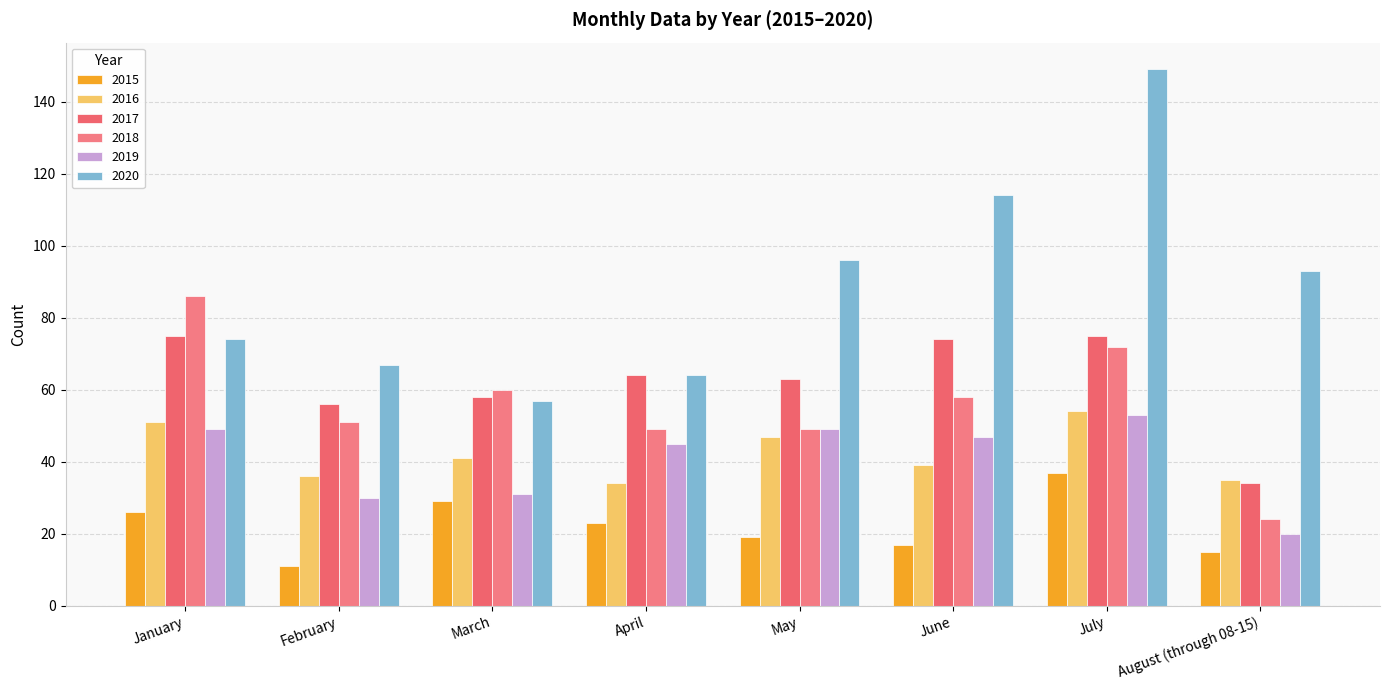

Reading left to right, what are all the values shown in this chart?

2015: 26	11	29	23	19	17	37	15
2016: 51	36	41	34	47	39	54	35
2017: 75	56	58	64	63	74	75	34
2018: 86	51	60	49	49	58	72	24
2019: 49	30	31	45	49	47	53	20
2020: 74	67	57	64	96	114	149	93